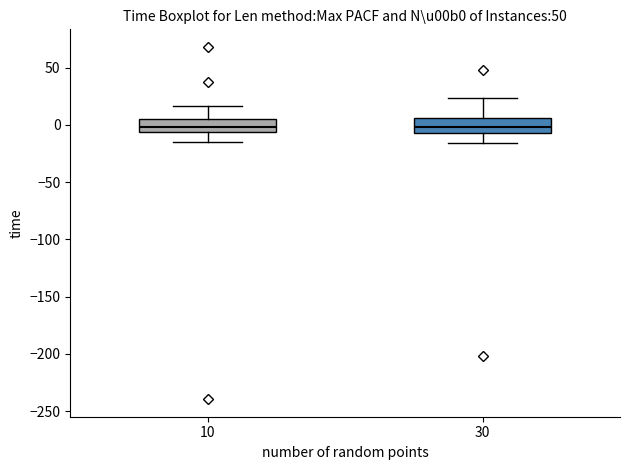

Reading left to right, transcribe this box plot: for each box, give where its median line is, the range the box spans, and where its two whiskers end, as read against the y-axis. The values are not printed on the chart, so give them approximately, as read against the axis.

10: median 0, box -5 to 5, whiskers -15 to 15
30: median 0, box -5 to 5, whiskers -15 to 25